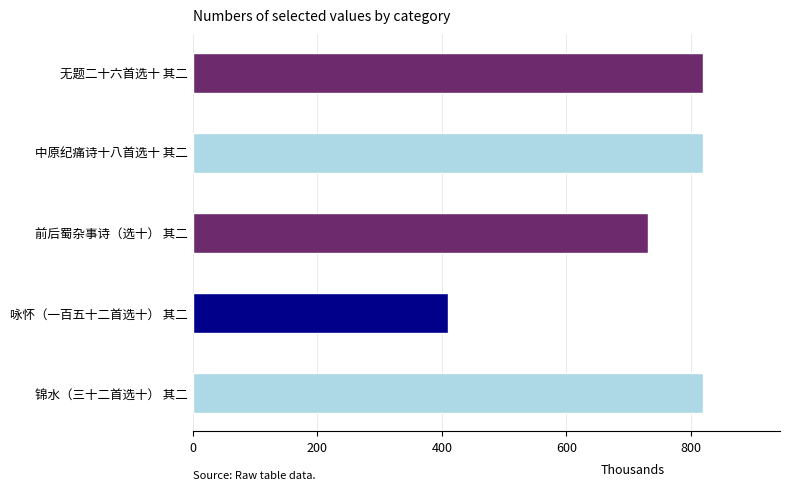

What is the difference between the values at 前后蜀杂事诗（选十） 其二 and 中原纪痛诗十八首选十 其二?

89.1